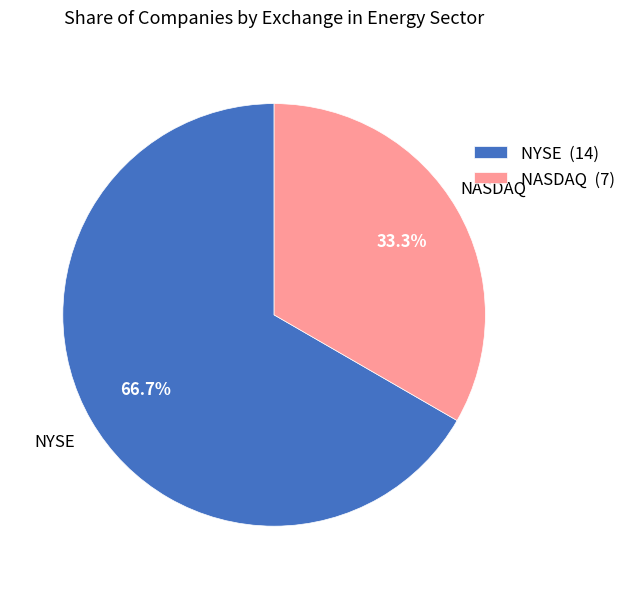

Is the sum of NASDAQ and NYSE greater than half?

Yes